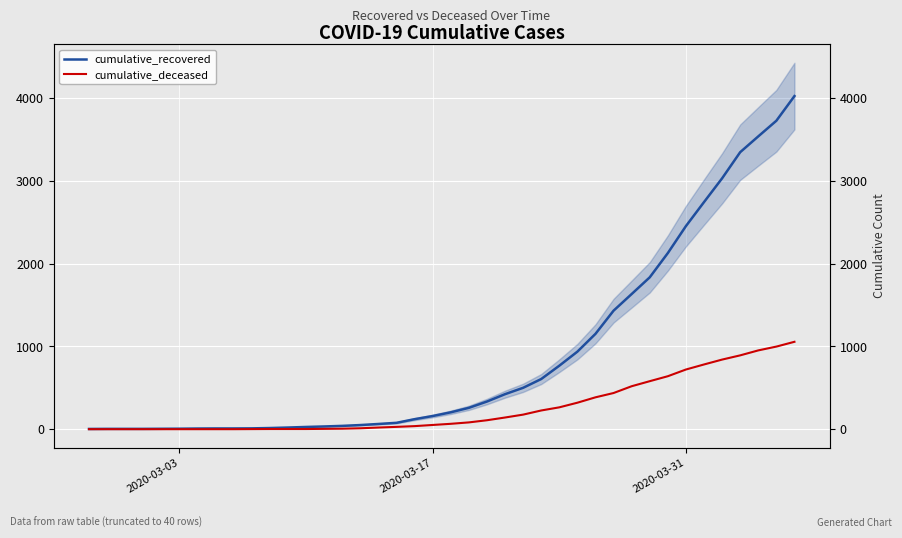

Reading left to right, transcribe all the data shown in this chart.

cumulative_recovered: 3	4	4	4	5	6	8	9	9	10	14	20	27	33	40	50	63	77	121	159	204	258	334	423	500	606	767	937	1152	1432	1633	1835	2128	2454	2744	3031	3347	3538	3727	4025
cumulative_deceased: 0	0	0	0	0	0	0	0	0	1	2	2	2	4	6	11	20	28	37	51	65	82	108	141	176	226	264	320	385	437	519	580	640	721	782	841	892	952	998	1056